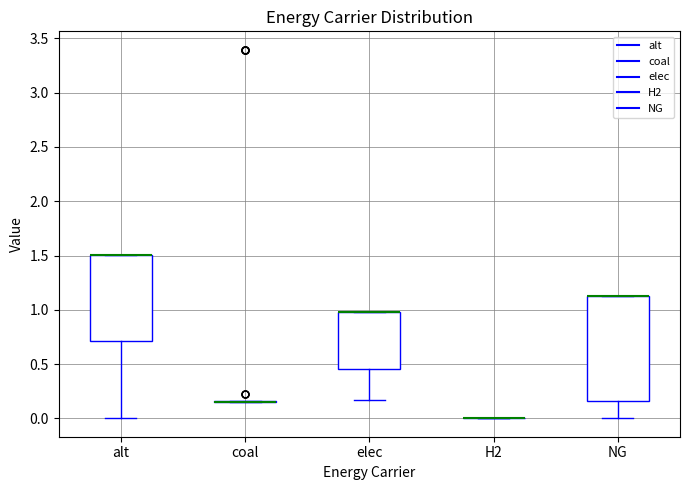

Comparing the boxes themselves (not the whiskers), which one is the tallest?

NG